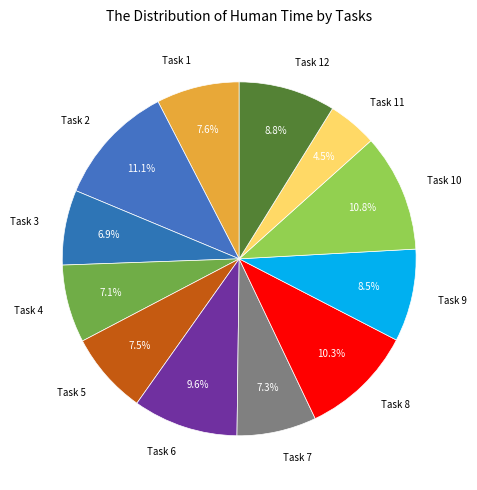

The Task 8 slice represents 20% of the pie. True or false?

False